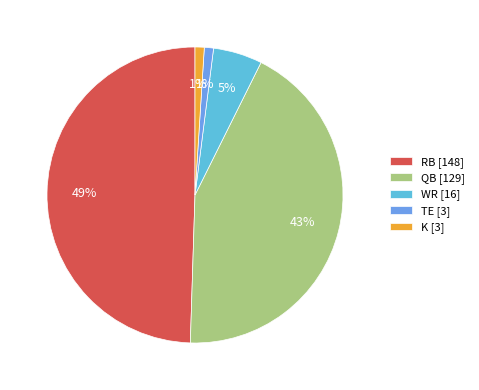

Does WR [16] account for over 50% of the chart?

No